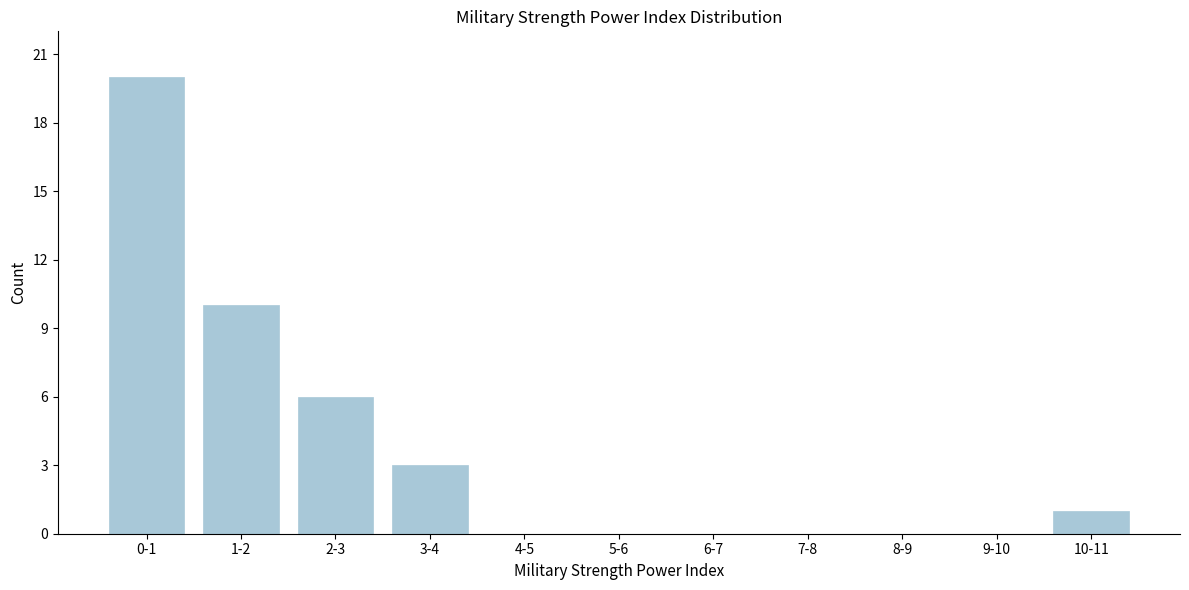

Reading left to right, list all the values displayed in this chart.

0-1=20	1-2=10	2-3=6	3-4=3	4-5=0	5-6=0	6-7=0	7-8=0	8-9=0	9-10=0	10-11=1